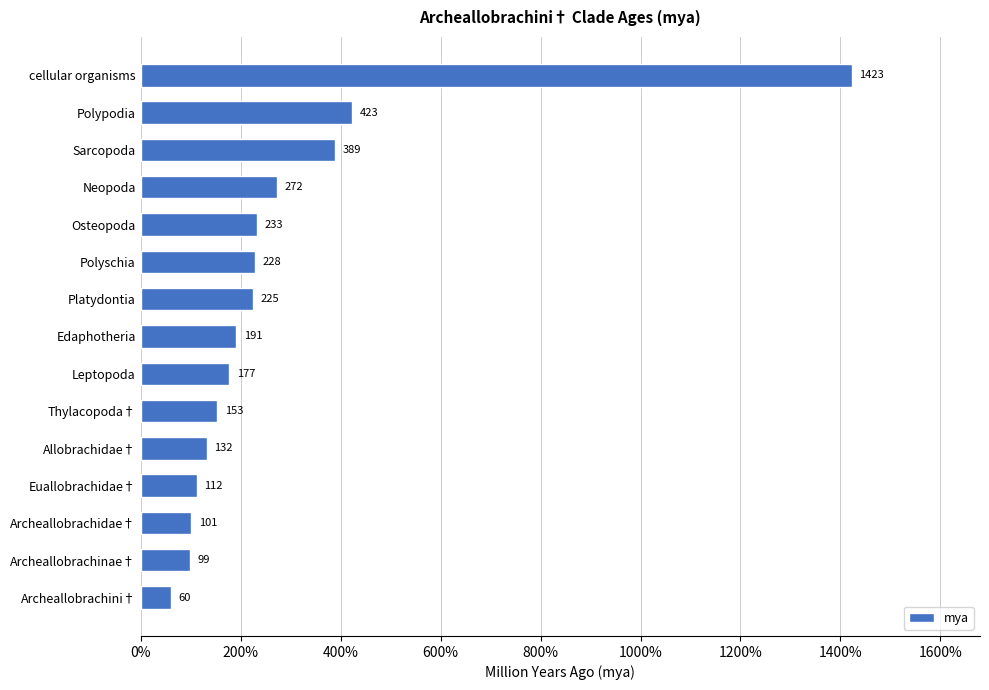

What is the label of the 9th bar from the bottom?

Platydontia